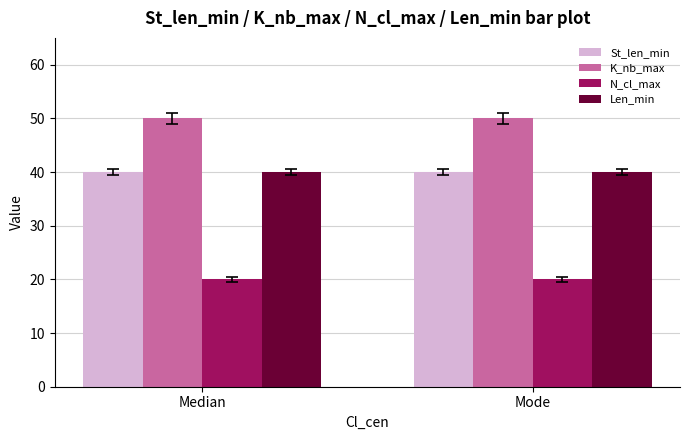

What are all the series names shown in the legend?

St_len_min, K_nb_max, N_cl_max, Len_min